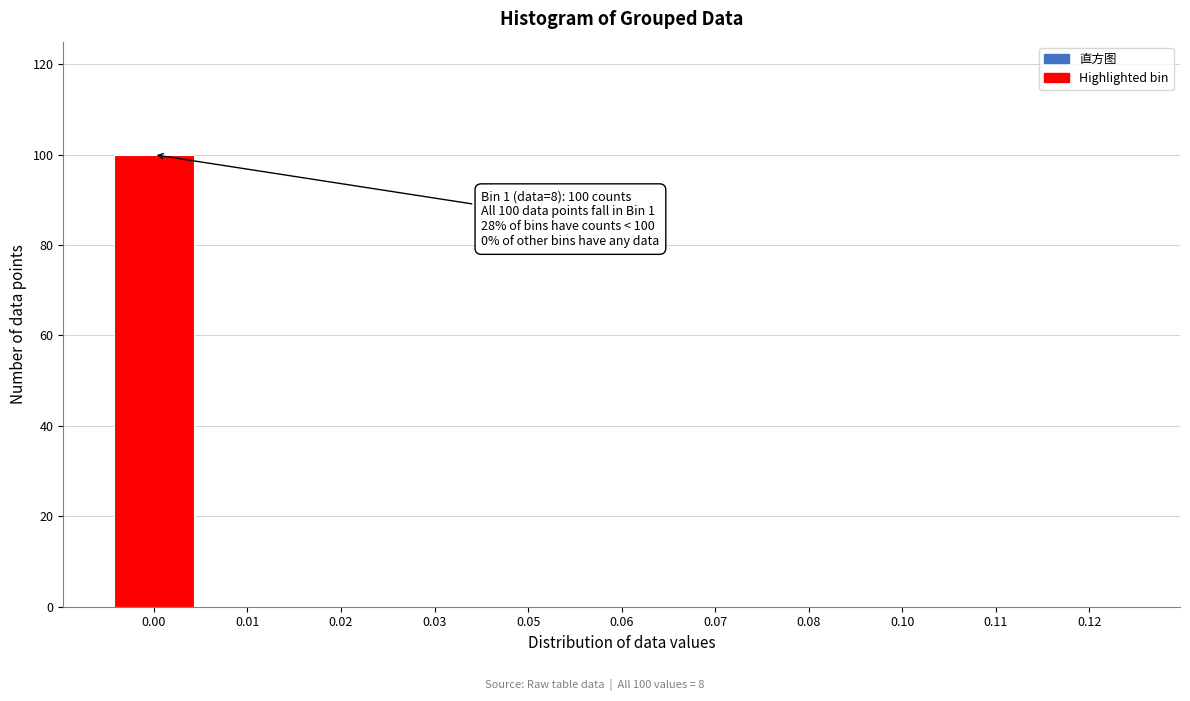

Reading left to right, list all the values displayed in this chart.

0.00=100	0.01=0	0.02=0	0.03=0	0.05=0	0.06=0	0.07=0	0.08=0	0.10=0	0.11=0	0.12=0